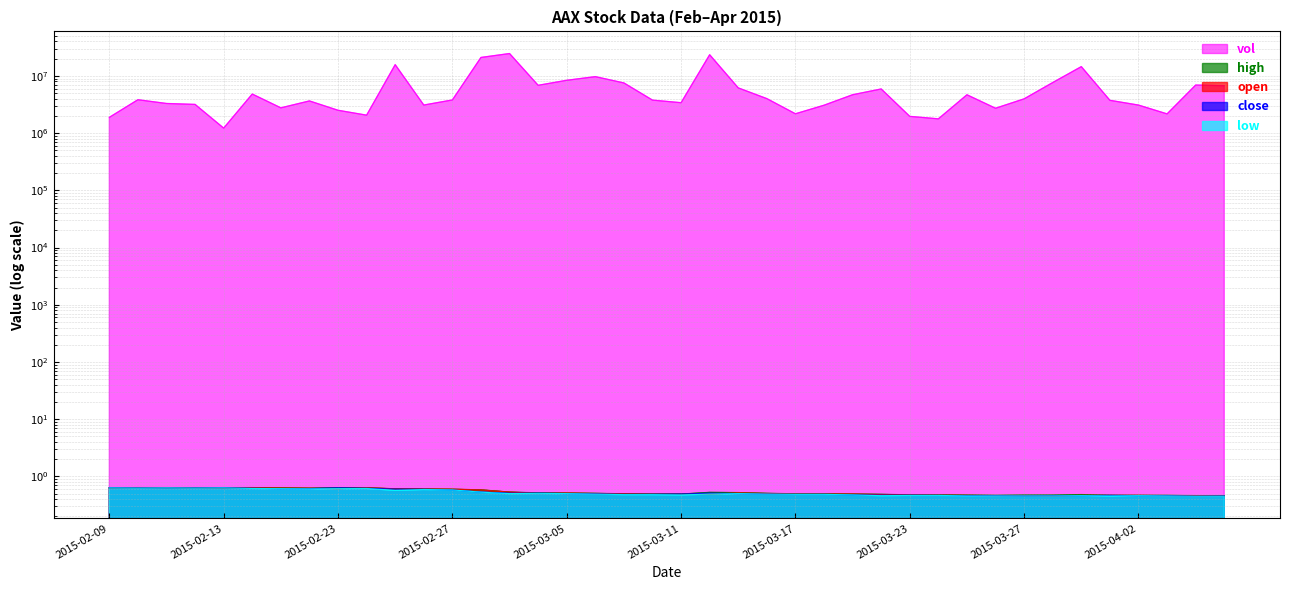

What is the greatest value displayed?

24643000.0